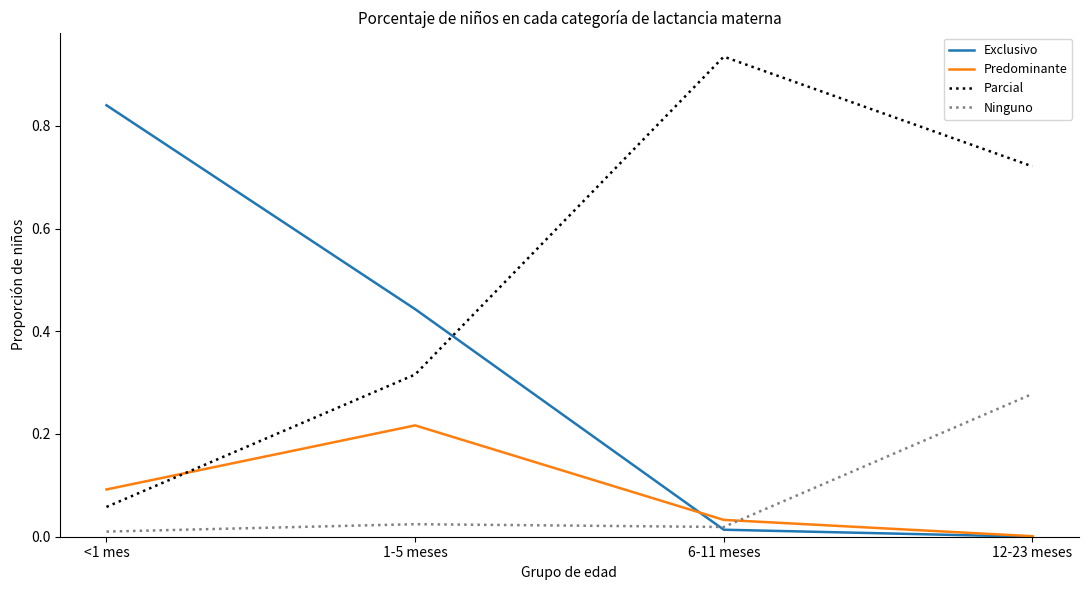

What position from the left is <1 mes?

1